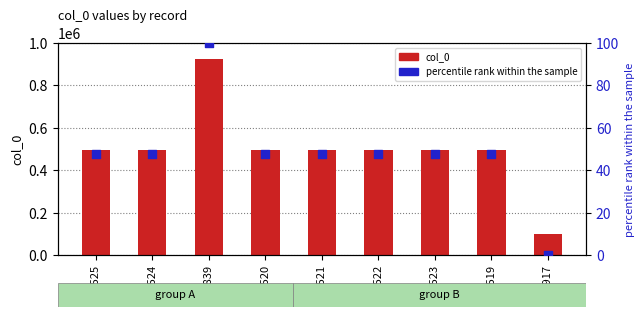

Which series reaches the minimum Y coordinate?

percentile rank within the sample